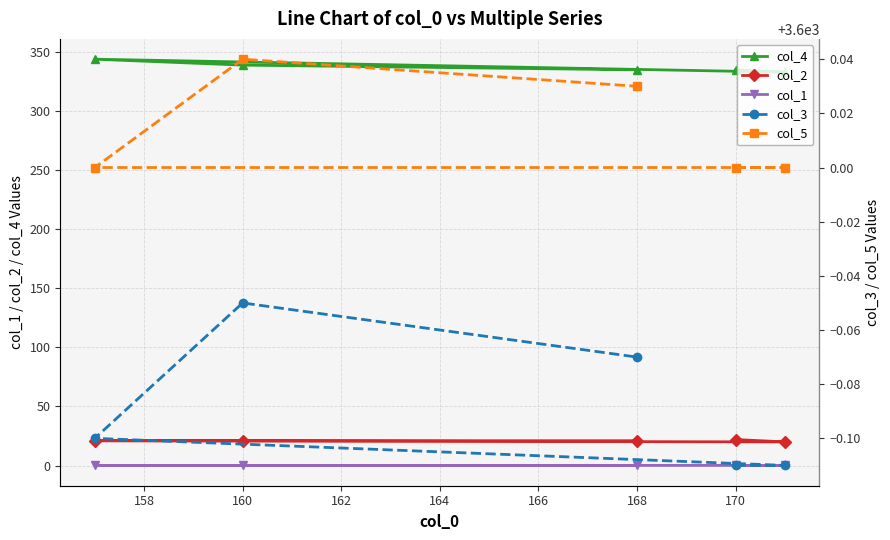

What is the maximum value shown in the chart?

3600.0